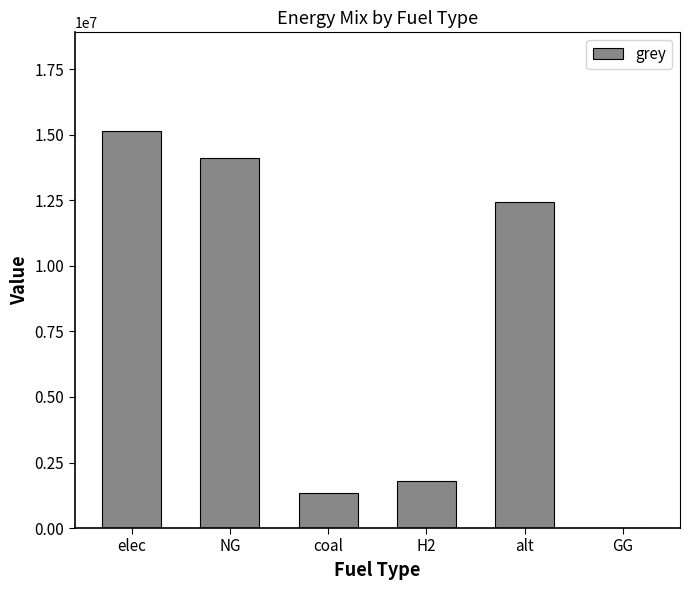

Are the bars grouped side by side (vs. stacked)?

No